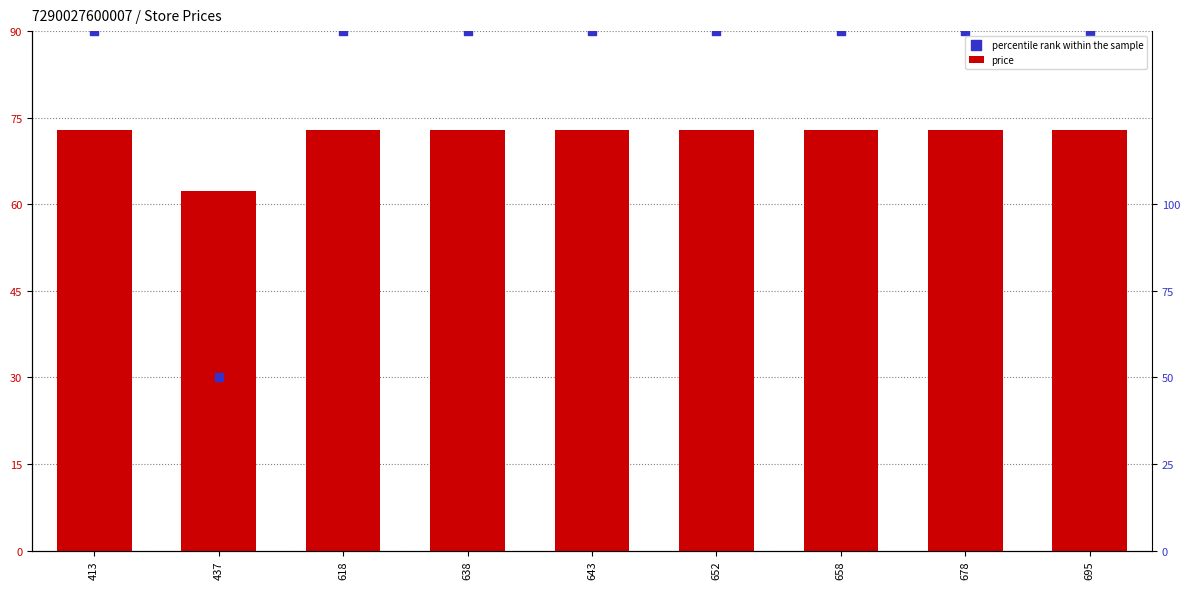

At which category is the sum across all series the highest?

413